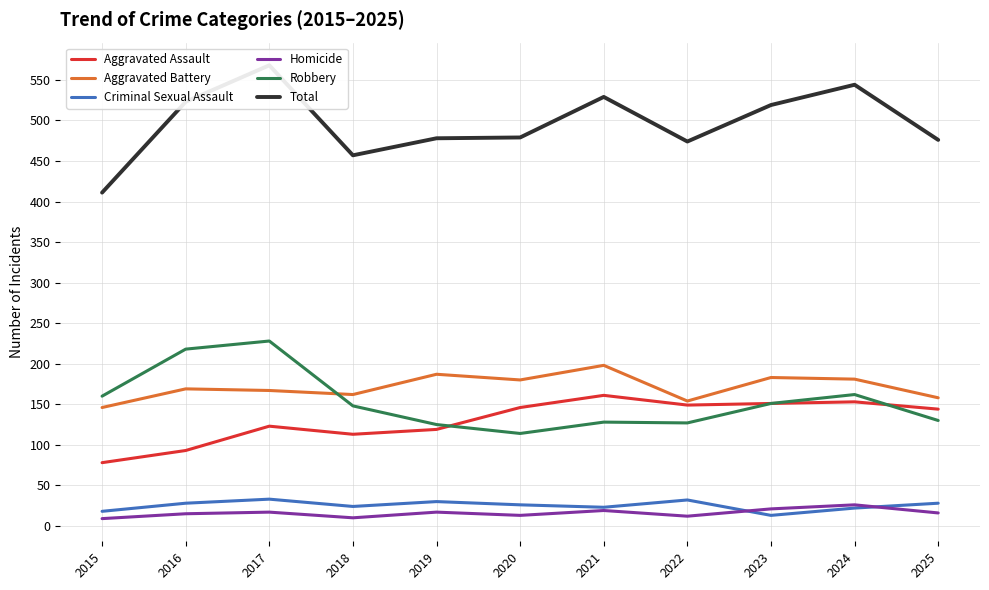

Which category has the highest value in the Homicide series?

2024